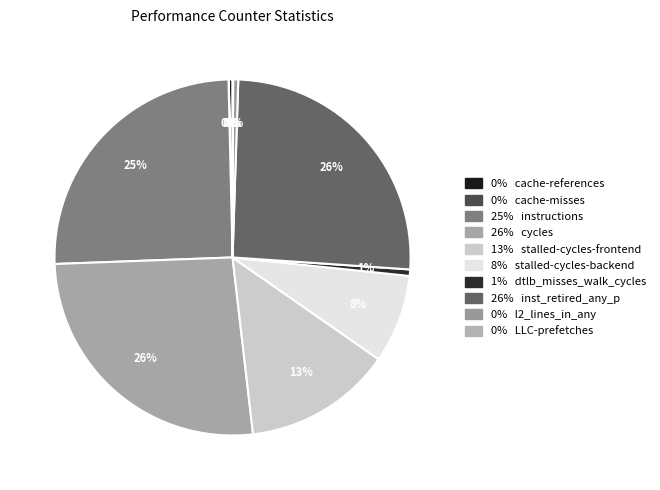

Does any single category account for the majority?

No